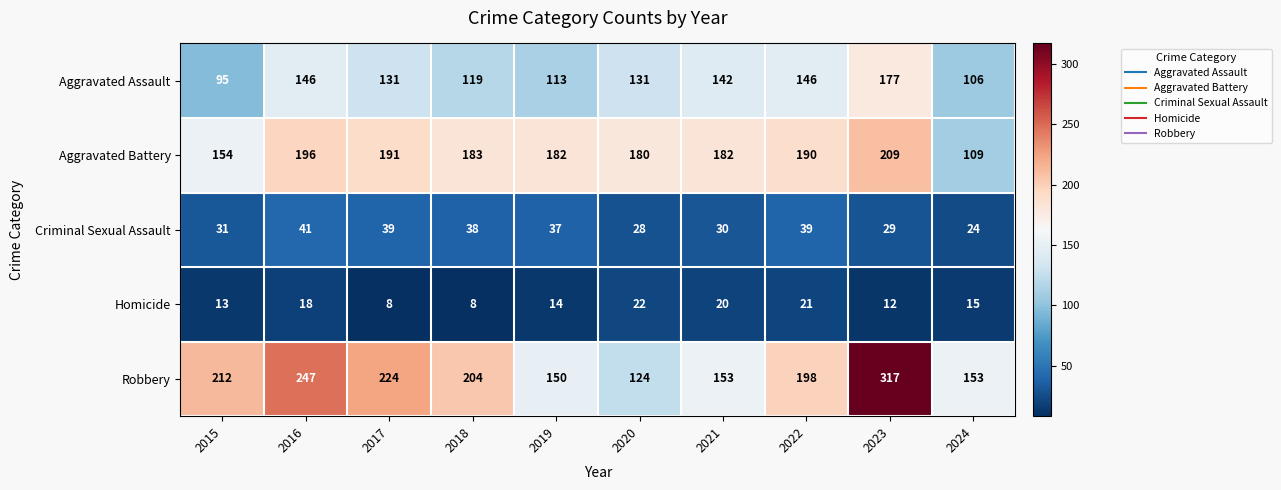

What is the difference between the highest and lowest values at 2023?

305